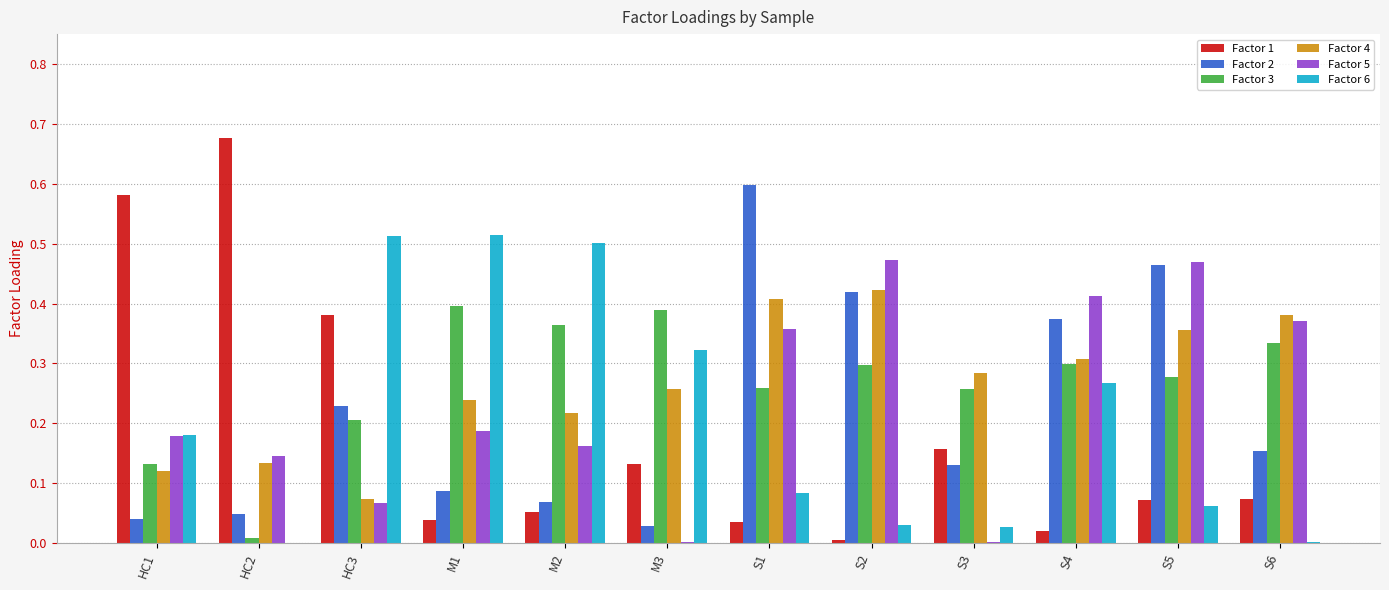

How many groups of bars are there?

12